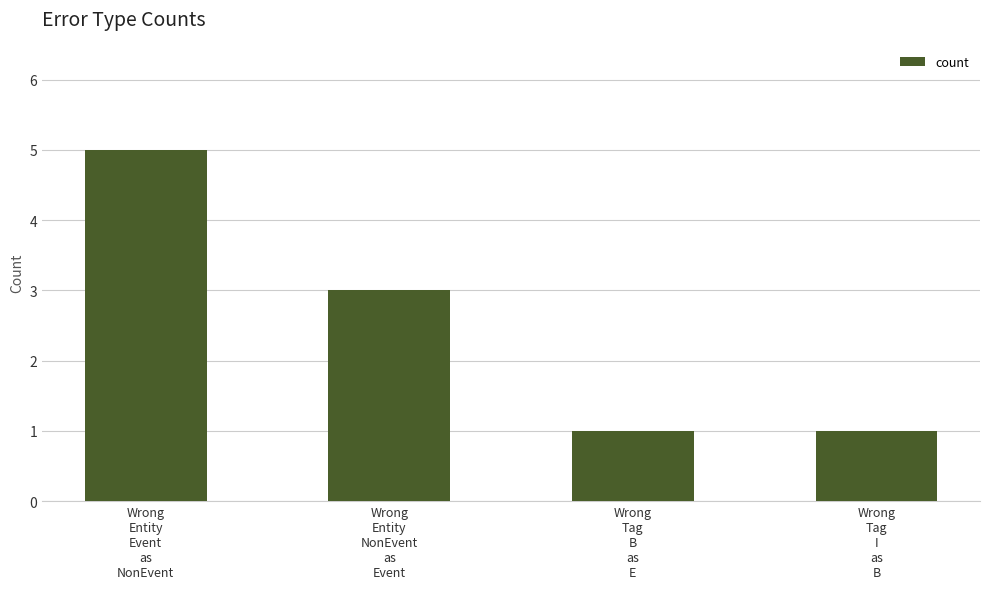

Which category has the highest value across all series?

Wrong
Entity
Event
as
NonEvent